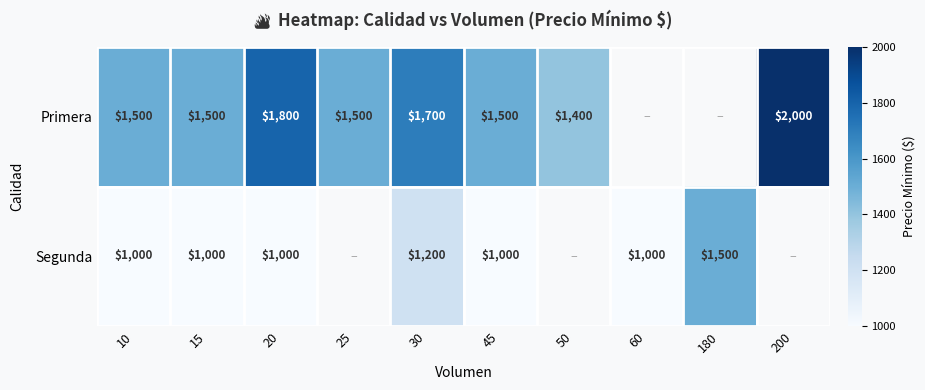

How many distinct data groups are displayed?

2